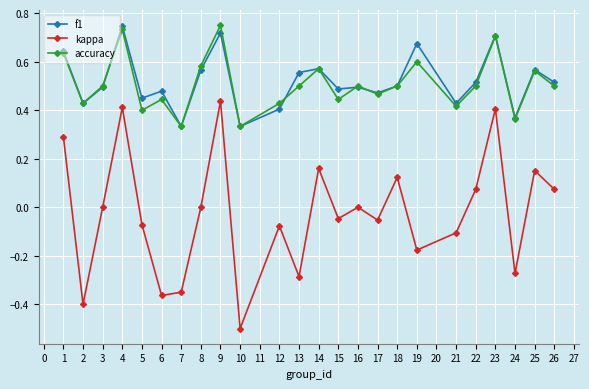

What is the total value across all series at 15?

0.9